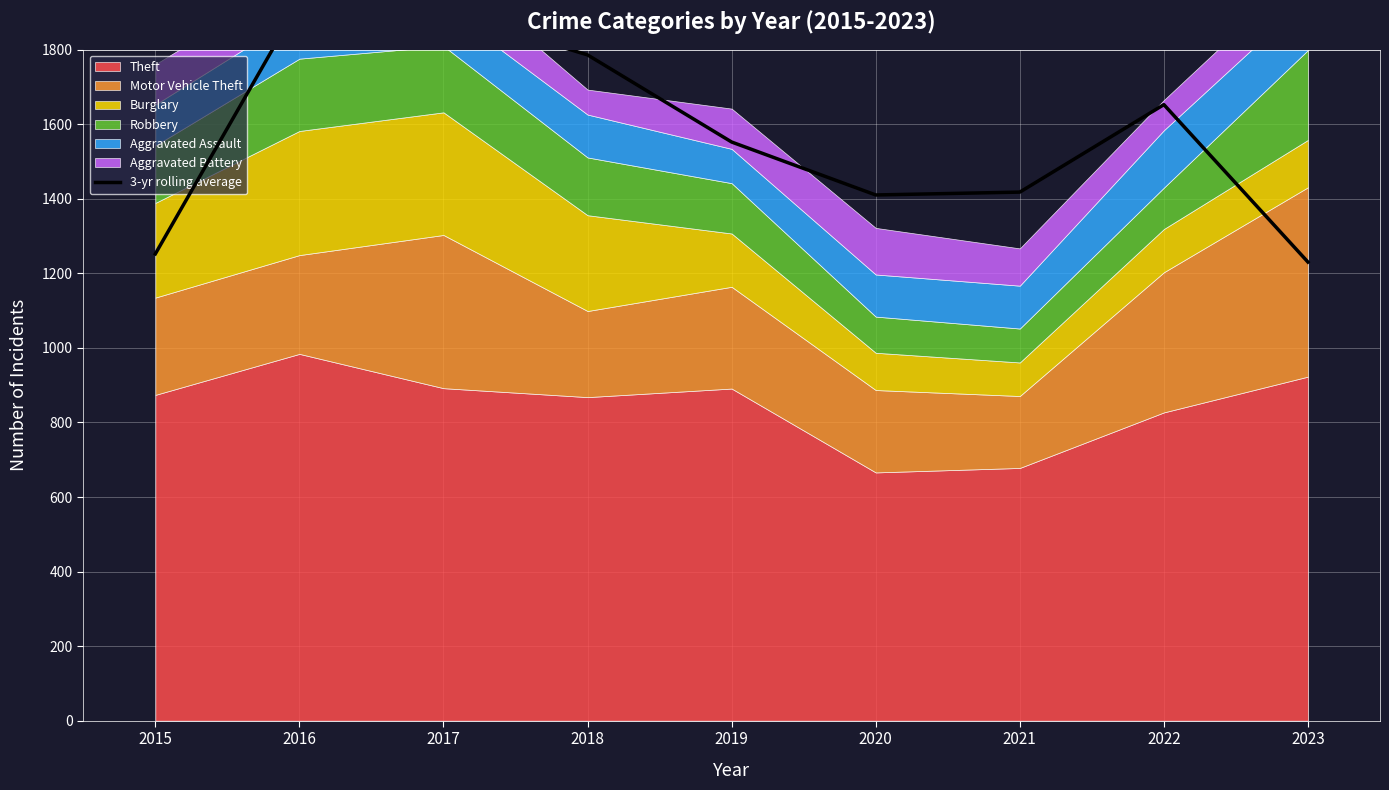

At which category does the data reach its first local peak?

2016